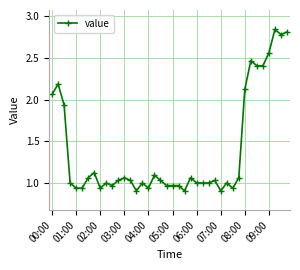

What is the sum of all values?

55.5